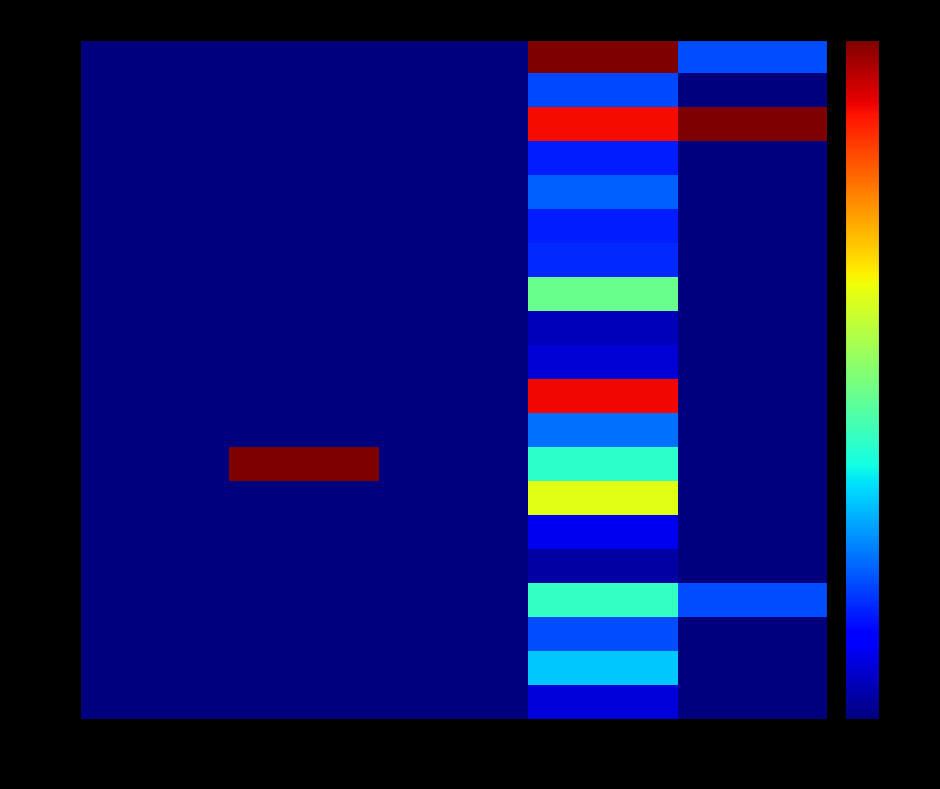

Which series has the largest range (max minus min)?

合肥